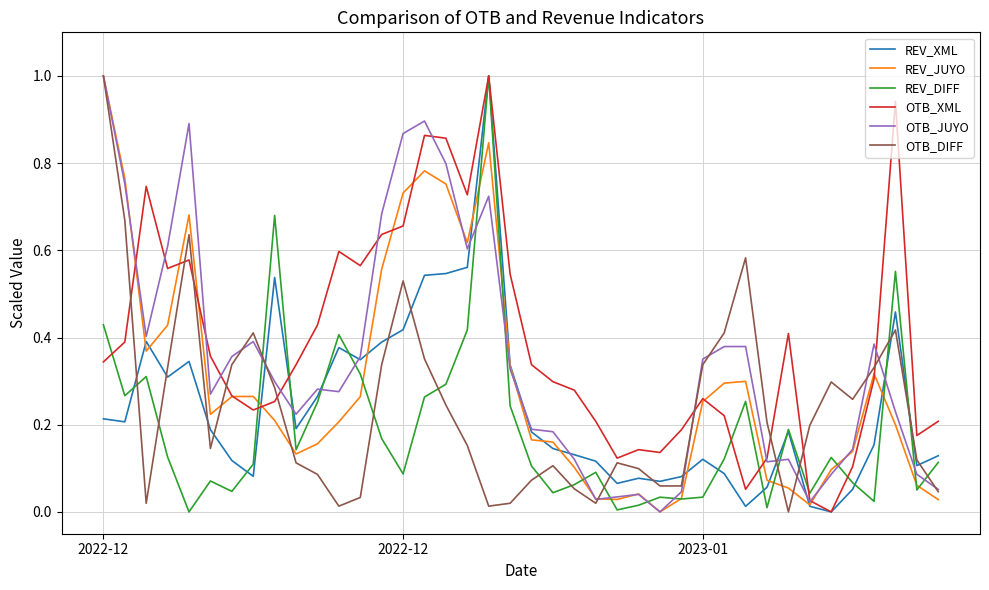

What is the greatest value displayed?

1.0